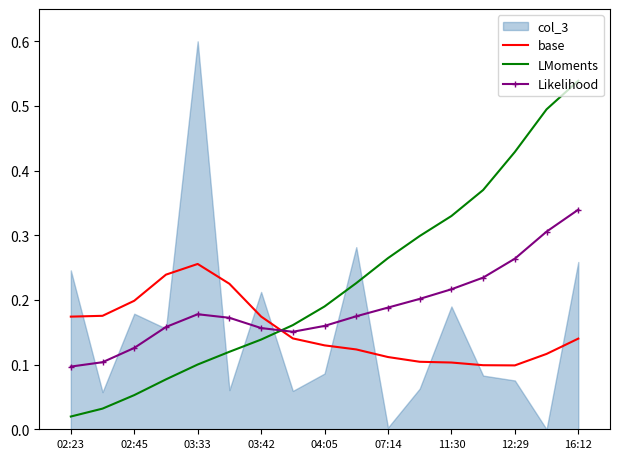

What is the lowest value of the base series?

0.1